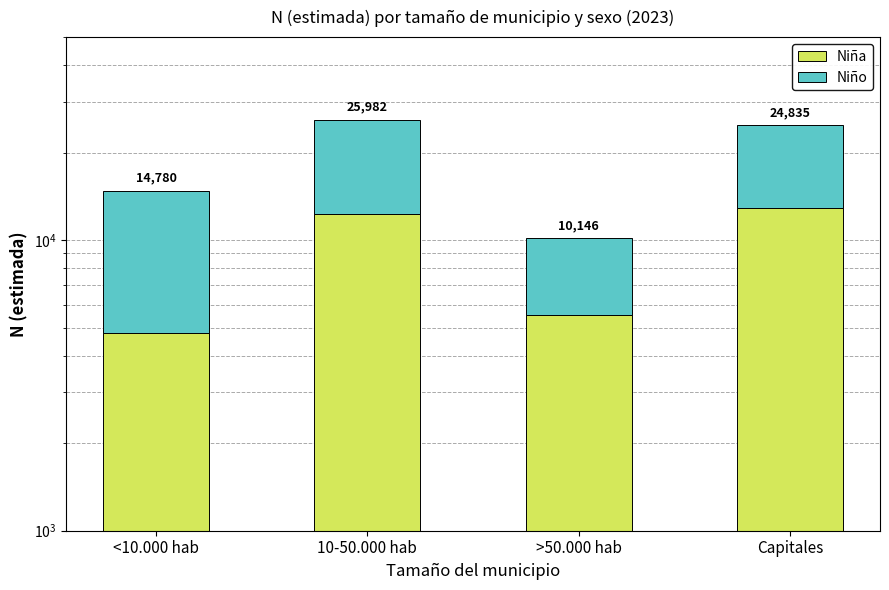

List the labels in order of Niña value, smallest first.

<10.000 hab, >50.000 hab, 10-50.000 hab, Capitales